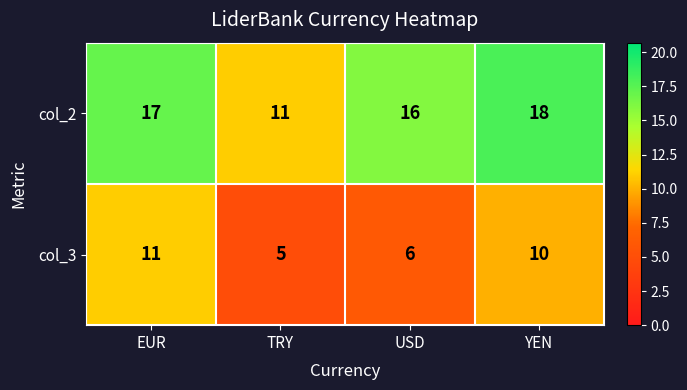

The col_3 series shows 4 at YEN. True or false?

False